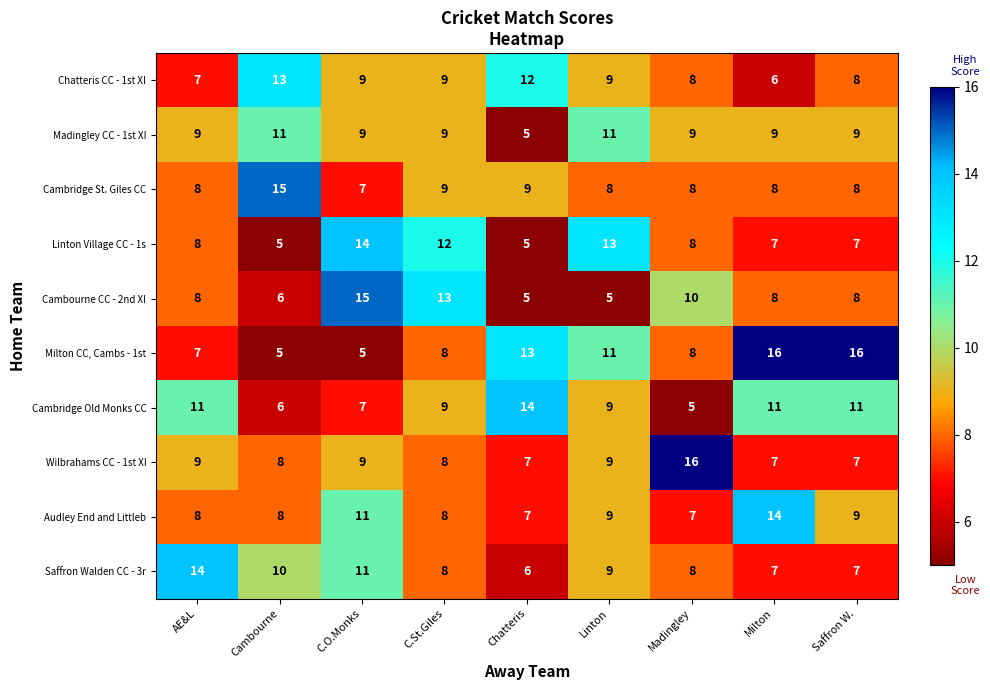

What is the approximate value of Cambridge Old Monks CC at C.O.Monks?

7